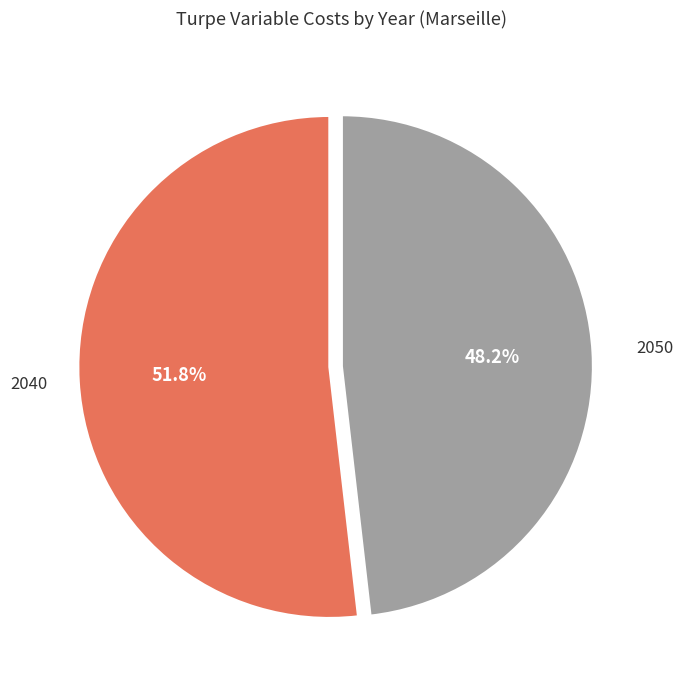

Which slice represents more than half of the pie?

2040